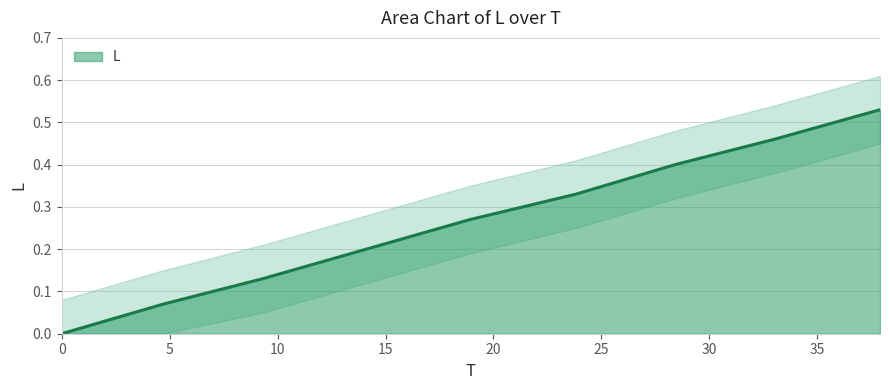

List the labels in order of value, smallest first.

0.0, 4.7, 9.3, 14.1, 18.9, 23.8, 28.4, 33.0, 37.9